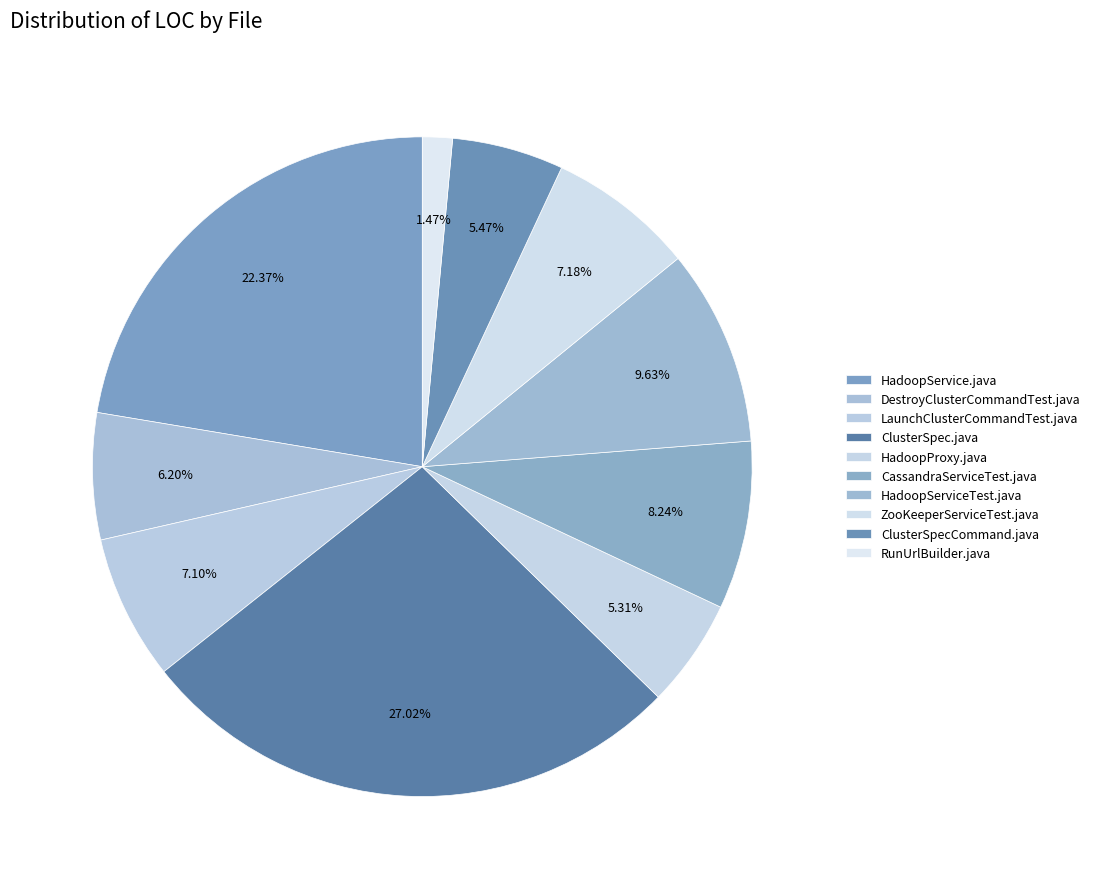

True or false: ClusterSpecCommand.java accounts for 17% of the total.

False